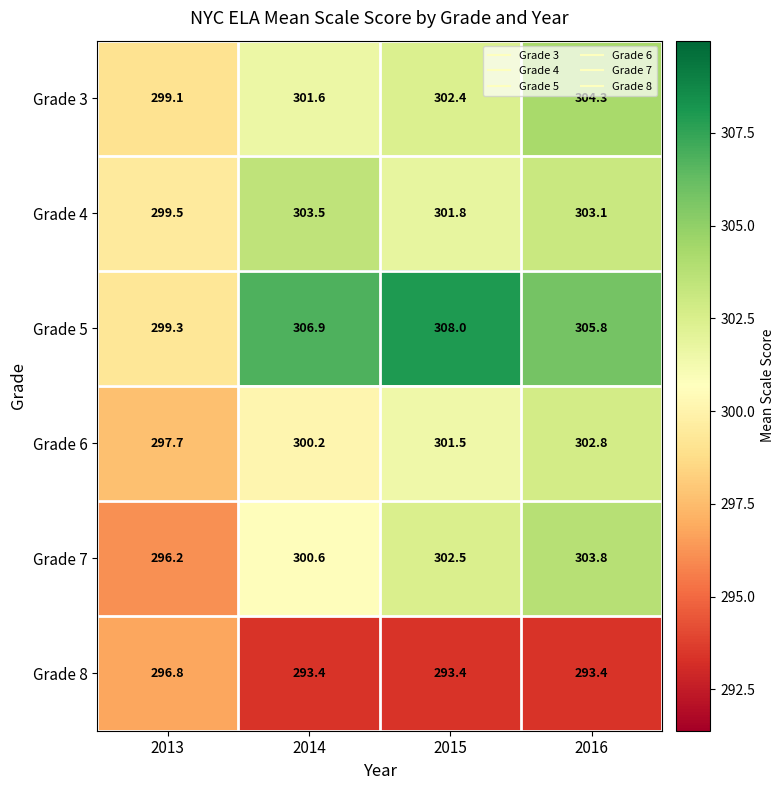

Which category has the lowest value in the Grade 6 series?

2013